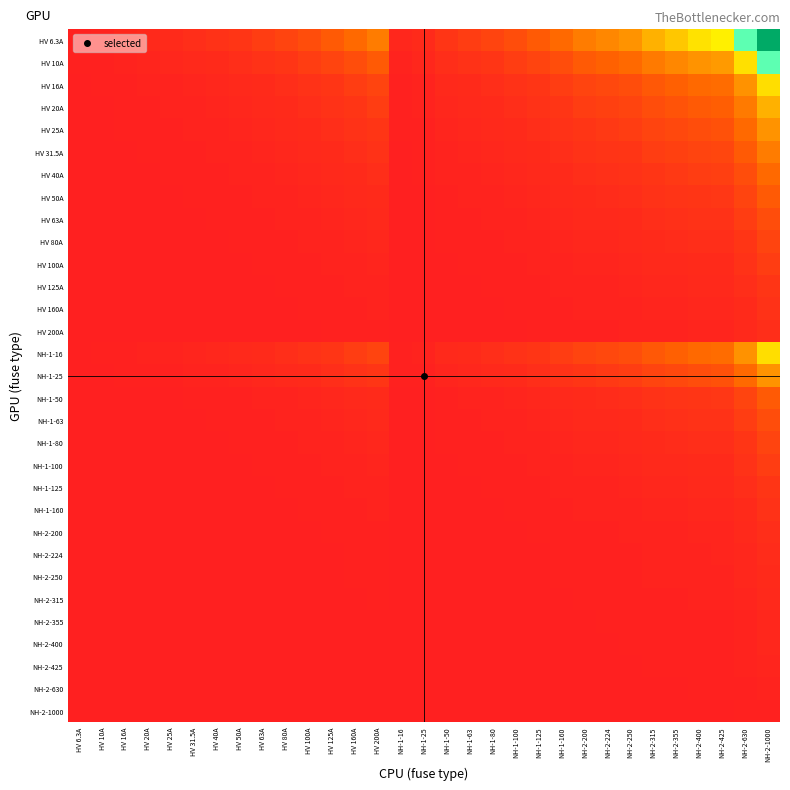

Reading left to right, what are all the values shown in this chart?

HV 6.3A: HV 6.3A=1.0	HV 10A=1.6	HV 16A=2.5	HV 20A=3.2	HV 25A=4.0	HV 31.5A=5.0	HV 40A=6.3	HV 50A=7.9	HV 63A=10.0	HV 80A=12.7	HV 100A=15.9	HV 125A=19.8	HV 160A=25.4	HV 200A=31.7	NH-1-16=2.5	NH-1-25=4.0	NH-1-50=7.9	NH-1-63=10.0	NH-1-80=12.7	NH-1-100=15.9	NH-1-125=19.8	NH-1-160=25.4	NH-2-200=31.7	NH-2-224=35.6	NH-2-250=39.7	NH-2-315=50.0	NH-2-355=56.3	NH-2-400=63.5	NH-2-425=67.5	NH-2-630=100.0	NH-2-1000=158.7
HV 10A: HV 6.3A=0.6	HV 10A=1.0	HV 16A=1.6	HV 20A=2.0	HV 25A=2.5	HV 31.5A=3.1	HV 40A=4.0	HV 50A=5.0	HV 63A=6.3	HV 80A=8.0	HV 100A=10.0	HV 125A=12.5	HV 160A=16.0	HV 200A=20.0	NH-1-16=1.6	NH-1-25=2.5	NH-1-50=5.0	NH-1-63=6.3	NH-1-80=8.0	NH-1-100=10.0	NH-1-125=12.5	NH-1-160=16.0	NH-2-200=20.0	NH-2-224=22.4	NH-2-250=25.0	NH-2-315=31.5	NH-2-355=35.5	NH-2-400=40.0	NH-2-425=42.5	NH-2-630=63.0	NH-2-1000=100.0
HV 16A: HV 6.3A=0.4	HV 10A=0.6	HV 16A=1.0	HV 20A=1.2	HV 25A=1.6	HV 31.5A=2.0	HV 40A=2.5	HV 50A=3.1	HV 63A=3.9	HV 80A=5.0	HV 100A=6.2	HV 125A=7.8	HV 160A=10.0	HV 200A=12.5	NH-1-16=1.0	NH-1-25=1.6	NH-1-50=3.1	NH-1-63=3.9	NH-1-80=5.0	NH-1-100=6.2	NH-1-125=7.8	NH-1-160=10.0	NH-2-200=12.5	NH-2-224=14.0	NH-2-250=15.6	NH-2-315=19.7	NH-2-355=22.2	NH-2-400=25.0	NH-2-425=26.6	NH-2-630=39.4	NH-2-1000=62.5
HV 20A: HV 6.3A=0.3	HV 10A=0.5	HV 16A=0.8	HV 20A=1.0	HV 25A=1.2	HV 31.5A=1.6	HV 40A=2.0	HV 50A=2.5	HV 63A=3.1	HV 80A=4.0	HV 100A=5.0	HV 125A=6.2	HV 160A=8.0	HV 200A=10.0	NH-1-16=0.8	NH-1-25=1.2	NH-1-50=2.5	NH-1-63=3.1	NH-1-80=4.0	NH-1-100=5.0	NH-1-125=6.2	NH-1-160=8.0	NH-2-200=10.0	NH-2-224=11.2	NH-2-250=12.5	NH-2-315=15.8	NH-2-355=17.8	NH-2-400=20.0	NH-2-425=21.2	NH-2-630=31.5	NH-2-1000=50.0
HV 25A: HV 6.3A=0.3	HV 10A=0.4	HV 16A=0.6	HV 20A=0.8	HV 25A=1.0	HV 31.5A=1.3	HV 40A=1.6	HV 50A=2.0	HV 63A=2.5	HV 80A=3.2	HV 100A=4.0	HV 125A=5.0	HV 160A=6.4	HV 200A=8.0	NH-1-16=0.6	NH-1-25=1.0	NH-1-50=2.0	NH-1-63=2.5	NH-1-80=3.2	NH-1-100=4.0	NH-1-125=5.0	NH-1-160=6.4	NH-2-200=8.0	NH-2-224=9.0	NH-2-250=10.0	NH-2-315=12.6	NH-2-355=14.2	NH-2-400=16.0	NH-2-425=17.0	NH-2-630=25.2	NH-2-1000=40.0
HV 31.5A: HV 6.3A=0.2	HV 10A=0.3	HV 16A=0.5	HV 20A=0.6	HV 25A=0.8	HV 31.5A=1.0	HV 40A=1.3	HV 50A=1.6	HV 63A=2.0	HV 80A=2.5	HV 100A=3.2	HV 125A=4.0	HV 160A=5.1	HV 200A=6.3	NH-1-16=0.5	NH-1-25=0.8	NH-1-50=1.6	NH-1-63=2.0	NH-1-80=2.5	NH-1-100=3.2	NH-1-125=4.0	NH-1-160=5.1	NH-2-200=6.3	NH-2-224=7.1	NH-2-250=7.9	NH-2-315=10.0	NH-2-355=11.3	NH-2-400=12.7	NH-2-425=13.5	NH-2-630=20.0	NH-2-1000=31.7
HV 40A: HV 6.3A=0.2	HV 10A=0.2	HV 16A=0.4	HV 20A=0.5	HV 25A=0.6	HV 31.5A=0.8	HV 40A=1.0	HV 50A=1.2	HV 63A=1.6	HV 80A=2.0	HV 100A=2.5	HV 125A=3.1	HV 160A=4.0	HV 200A=5.0	NH-1-16=0.4	NH-1-25=0.6	NH-1-50=1.2	NH-1-63=1.6	NH-1-80=2.0	NH-1-100=2.5	NH-1-125=3.1	NH-1-160=4.0	NH-2-200=5.0	NH-2-224=5.6	NH-2-250=6.2	NH-2-315=7.9	NH-2-355=8.9	NH-2-400=10.0	NH-2-425=10.6	NH-2-630=15.8	NH-2-1000=25.0
HV 50A: HV 6.3A=0.1	HV 10A=0.2	HV 16A=0.3	HV 20A=0.4	HV 25A=0.5	HV 31.5A=0.6	HV 40A=0.8	HV 50A=1.0	HV 63A=1.3	HV 80A=1.6	HV 100A=2.0	HV 125A=2.5	HV 160A=3.2	HV 200A=4.0	NH-1-16=0.3	NH-1-25=0.5	NH-1-50=1.0	NH-1-63=1.3	NH-1-80=1.6	NH-1-100=2.0	NH-1-125=2.5	NH-1-160=3.2	NH-2-200=4.0	NH-2-224=4.5	NH-2-250=5.0	NH-2-315=6.3	NH-2-355=7.1	NH-2-400=8.0	NH-2-425=8.5	NH-2-630=12.6	NH-2-1000=20.0
HV 63A: HV 6.3A=0.1	HV 10A=0.2	HV 16A=0.3	HV 20A=0.3	HV 25A=0.4	HV 31.5A=0.5	HV 40A=0.6	HV 50A=0.8	HV 63A=1.0	HV 80A=1.3	HV 100A=1.6	HV 125A=2.0	HV 160A=2.5	HV 200A=3.2	NH-1-16=0.3	NH-1-25=0.4	NH-1-50=0.8	NH-1-63=1.0	NH-1-80=1.3	NH-1-100=1.6	NH-1-125=2.0	NH-1-160=2.5	NH-2-200=3.2	NH-2-224=3.6	NH-2-250=4.0	NH-2-315=5.0	NH-2-355=5.6	NH-2-400=6.3	NH-2-425=6.7	NH-2-630=10.0	NH-2-1000=15.9
HV 80A: HV 6.3A=0.1	HV 10A=0.1	HV 16A=0.2	HV 20A=0.2	HV 25A=0.3	HV 31.5A=0.4	HV 40A=0.5	HV 50A=0.6	HV 63A=0.8	HV 80A=1.0	HV 100A=1.2	HV 125A=1.6	HV 160A=2.0	HV 200A=2.5	NH-1-16=0.2	NH-1-25=0.3	NH-1-50=0.6	NH-1-63=0.8	NH-1-80=1.0	NH-1-100=1.2	NH-1-125=1.6	NH-1-160=2.0	NH-2-200=2.5	NH-2-224=2.8	NH-2-250=3.1	NH-2-315=3.9	NH-2-355=4.4	NH-2-400=5.0	NH-2-425=5.3	NH-2-630=7.9	NH-2-1000=12.5
HV 100A: HV 6.3A=0.1	HV 10A=0.1	HV 16A=0.2	HV 20A=0.2	HV 25A=0.2	HV 31.5A=0.3	HV 40A=0.4	HV 50A=0.5	HV 63A=0.6	HV 80A=0.8	HV 100A=1.0	HV 125A=1.2	HV 160A=1.6	HV 200A=2.0	NH-1-16=0.2	NH-1-25=0.2	NH-1-50=0.5	NH-1-63=0.6	NH-1-80=0.8	NH-1-100=1.0	NH-1-125=1.2	NH-1-160=1.6	NH-2-200=2.0	NH-2-224=2.2	NH-2-250=2.5	NH-2-315=3.1	NH-2-355=3.5	NH-2-400=4.0	NH-2-425=4.2	NH-2-630=6.3	NH-2-1000=10.0
HV 125A: HV 6.3A=0.1	HV 10A=0.1	HV 16A=0.1	HV 20A=0.2	HV 25A=0.2	HV 31.5A=0.3	HV 40A=0.3	HV 50A=0.4	HV 63A=0.5	HV 80A=0.6	HV 100A=0.8	HV 125A=1.0	HV 160A=1.3	HV 200A=1.6	NH-1-16=0.1	NH-1-25=0.2	NH-1-50=0.4	NH-1-63=0.5	NH-1-80=0.6	NH-1-100=0.8	NH-1-125=1.0	NH-1-160=1.3	NH-2-200=1.6	NH-2-224=1.8	NH-2-250=2.0	NH-2-315=2.5	NH-2-355=2.8	NH-2-400=3.2	NH-2-425=3.4	NH-2-630=5.0	NH-2-1000=8.0
HV 160A: HV 6.3A=0.0	HV 10A=0.1	HV 16A=0.1	HV 20A=0.1	HV 25A=0.2	HV 31.5A=0.2	HV 40A=0.2	HV 50A=0.3	HV 63A=0.4	HV 80A=0.5	HV 100A=0.6	HV 125A=0.8	HV 160A=1.0	HV 200A=1.2	NH-1-16=0.1	NH-1-25=0.2	NH-1-50=0.3	NH-1-63=0.4	NH-1-80=0.5	NH-1-100=0.6	NH-1-125=0.8	NH-1-160=1.0	NH-2-200=1.2	NH-2-224=1.4	NH-2-250=1.6	NH-2-315=2.0	NH-2-355=2.2	NH-2-400=2.5	NH-2-425=2.7	NH-2-630=3.9	NH-2-1000=6.2
HV 200A: HV 6.3A=0.0	HV 10A=0.1	HV 16A=0.1	HV 20A=0.1	HV 25A=0.1	HV 31.5A=0.2	HV 40A=0.2	HV 50A=0.2	HV 63A=0.3	HV 80A=0.4	HV 100A=0.5	HV 125A=0.6	HV 160A=0.8	HV 200A=1.0	NH-1-16=0.1	NH-1-25=0.1	NH-1-50=0.2	NH-1-63=0.3	NH-1-80=0.4	NH-1-100=0.5	NH-1-125=0.6	NH-1-160=0.8	NH-2-200=1.0	NH-2-224=1.1	NH-2-250=1.2	NH-2-315=1.6	NH-2-355=1.8	NH-2-400=2.0	NH-2-425=2.1	NH-2-630=3.1	NH-2-1000=5.0
NH-1-16: HV 6.3A=0.4	HV 10A=0.6	HV 16A=1.0	HV 20A=1.2	HV 25A=1.6	HV 31.5A=2.0	HV 40A=2.5	HV 50A=3.1	HV 63A=3.9	HV 80A=5.0	HV 100A=6.2	HV 125A=7.8	HV 160A=10.0	HV 200A=12.5	NH-1-16=1.0	NH-1-25=1.6	NH-1-50=3.1	NH-1-63=3.9	NH-1-80=5.0	NH-1-100=6.2	NH-1-125=7.8	NH-1-160=10.0	NH-2-200=12.5	NH-2-224=14.0	NH-2-250=15.6	NH-2-315=19.7	NH-2-355=22.2	NH-2-400=25.0	NH-2-425=26.6	NH-2-630=39.4	NH-2-1000=62.5
NH-1-25: HV 6.3A=0.3	HV 10A=0.4	HV 16A=0.6	HV 20A=0.8	HV 25A=1.0	HV 31.5A=1.3	HV 40A=1.6	HV 50A=2.0	HV 63A=2.5	HV 80A=3.2	HV 100A=4.0	HV 125A=5.0	HV 160A=6.4	HV 200A=8.0	NH-1-16=0.6	NH-1-25=1.0	NH-1-50=2.0	NH-1-63=2.5	NH-1-80=3.2	NH-1-100=4.0	NH-1-125=5.0	NH-1-160=6.4	NH-2-200=8.0	NH-2-224=9.0	NH-2-250=10.0	NH-2-315=12.6	NH-2-355=14.2	NH-2-400=16.0	NH-2-425=17.0	NH-2-630=25.2	NH-2-1000=40.0
NH-1-50: HV 6.3A=0.1	HV 10A=0.2	HV 16A=0.3	HV 20A=0.4	HV 25A=0.5	HV 31.5A=0.6	HV 40A=0.8	HV 50A=1.0	HV 63A=1.3	HV 80A=1.6	HV 100A=2.0	HV 125A=2.5	HV 160A=3.2	HV 200A=4.0	NH-1-16=0.3	NH-1-25=0.5	NH-1-50=1.0	NH-1-63=1.3	NH-1-80=1.6	NH-1-100=2.0	NH-1-125=2.5	NH-1-160=3.2	NH-2-200=4.0	NH-2-224=4.5	NH-2-250=5.0	NH-2-315=6.3	NH-2-355=7.1	NH-2-400=8.0	NH-2-425=8.5	NH-2-630=12.6	NH-2-1000=20.0
NH-1-63: HV 6.3A=0.1	HV 10A=0.2	HV 16A=0.3	HV 20A=0.3	HV 25A=0.4	HV 31.5A=0.5	HV 40A=0.6	HV 50A=0.8	HV 63A=1.0	HV 80A=1.3	HV 100A=1.6	HV 125A=2.0	HV 160A=2.5	HV 200A=3.2	NH-1-16=0.3	NH-1-25=0.4	NH-1-50=0.8	NH-1-63=1.0	NH-1-80=1.3	NH-1-100=1.6	NH-1-125=2.0	NH-1-160=2.5	NH-2-200=3.2	NH-2-224=3.6	NH-2-250=4.0	NH-2-315=5.0	NH-2-355=5.6	NH-2-400=6.3	NH-2-425=6.7	NH-2-630=10.0	NH-2-1000=15.9
NH-1-80: HV 6.3A=0.1	HV 10A=0.1	HV 16A=0.2	HV 20A=0.2	HV 25A=0.3	HV 31.5A=0.4	HV 40A=0.5	HV 50A=0.6	HV 63A=0.8	HV 80A=1.0	HV 100A=1.2	HV 125A=1.6	HV 160A=2.0	HV 200A=2.5	NH-1-16=0.2	NH-1-25=0.3	NH-1-50=0.6	NH-1-63=0.8	NH-1-80=1.0	NH-1-100=1.2	NH-1-125=1.6	NH-1-160=2.0	NH-2-200=2.5	NH-2-224=2.8	NH-2-250=3.1	NH-2-315=3.9	NH-2-355=4.4	NH-2-400=5.0	NH-2-425=5.3	NH-2-630=7.9	NH-2-1000=12.5
NH-1-100: HV 6.3A=0.1	HV 10A=0.1	HV 16A=0.2	HV 20A=0.2	HV 25A=0.2	HV 31.5A=0.3	HV 40A=0.4	HV 50A=0.5	HV 63A=0.6	HV 80A=0.8	HV 100A=1.0	HV 125A=1.2	HV 160A=1.6	HV 200A=2.0	NH-1-16=0.2	NH-1-25=0.2	NH-1-50=0.5	NH-1-63=0.6	NH-1-80=0.8	NH-1-100=1.0	NH-1-125=1.2	NH-1-160=1.6	NH-2-200=2.0	NH-2-224=2.2	NH-2-250=2.5	NH-2-315=3.1	NH-2-355=3.5	NH-2-400=4.0	NH-2-425=4.2	NH-2-630=6.3	NH-2-1000=10.0
NH-1-125: HV 6.3A=0.1	HV 10A=0.1	HV 16A=0.1	HV 20A=0.2	HV 25A=0.2	HV 31.5A=0.3	HV 40A=0.3	HV 50A=0.4	HV 63A=0.5	HV 80A=0.6	HV 100A=0.8	HV 125A=1.0	HV 160A=1.3	HV 200A=1.6	NH-1-16=0.1	NH-1-25=0.2	NH-1-50=0.4	NH-1-63=0.5	NH-1-80=0.6	NH-1-100=0.8	NH-1-125=1.0	NH-1-160=1.3	NH-2-200=1.6	NH-2-224=1.8	NH-2-250=2.0	NH-2-315=2.5	NH-2-355=2.8	NH-2-400=3.2	NH-2-425=3.4	NH-2-630=5.0	NH-2-1000=8.0
NH-1-160: HV 6.3A=0.0	HV 10A=0.1	HV 16A=0.1	HV 20A=0.1	HV 25A=0.2	HV 31.5A=0.2	HV 40A=0.2	HV 50A=0.3	HV 63A=0.4	HV 80A=0.5	HV 100A=0.6	HV 125A=0.8	HV 160A=1.0	HV 200A=1.2	NH-1-16=0.1	NH-1-25=0.2	NH-1-50=0.3	NH-1-63=0.4	NH-1-80=0.5	NH-1-100=0.6	NH-1-125=0.8	NH-1-160=1.0	NH-2-200=1.2	NH-2-224=1.4	NH-2-250=1.6	NH-2-315=2.0	NH-2-355=2.2	NH-2-400=2.5	NH-2-425=2.7	NH-2-630=3.9	NH-2-1000=6.2
NH-2-200: HV 6.3A=0.0	HV 10A=0.1	HV 16A=0.1	HV 20A=0.1	HV 25A=0.1	HV 31.5A=0.2	HV 40A=0.2	HV 50A=0.2	HV 63A=0.3	HV 80A=0.4	HV 100A=0.5	HV 125A=0.6	HV 160A=0.8	HV 200A=1.0	NH-1-16=0.1	NH-1-25=0.1	NH-1-50=0.2	NH-1-63=0.3	NH-1-80=0.4	NH-1-100=0.5	NH-1-125=0.6	NH-1-160=0.8	NH-2-200=1.0	NH-2-224=1.1	NH-2-250=1.2	NH-2-315=1.6	NH-2-355=1.8	NH-2-400=2.0	NH-2-425=2.1	NH-2-630=3.1	NH-2-1000=5.0
NH-2-224: HV 6.3A=0.0	HV 10A=0.0	HV 16A=0.1	HV 20A=0.1	HV 25A=0.1	HV 31.5A=0.1	HV 40A=0.2	HV 50A=0.2	HV 63A=0.3	HV 80A=0.4	HV 100A=0.4	HV 125A=0.6	HV 160A=0.7	HV 200A=0.9	NH-1-16=0.1	NH-1-25=0.1	NH-1-50=0.2	NH-1-63=0.3	NH-1-80=0.4	NH-1-100=0.4	NH-1-125=0.6	NH-1-160=0.7	NH-2-200=0.9	NH-2-224=1.0	NH-2-250=1.1	NH-2-315=1.4	NH-2-355=1.6	NH-2-400=1.8	NH-2-425=1.9	NH-2-630=2.8	NH-2-1000=4.5
NH-2-250: HV 6.3A=0.0	HV 10A=0.0	HV 16A=0.1	HV 20A=0.1	HV 25A=0.1	HV 31.5A=0.1	HV 40A=0.2	HV 50A=0.2	HV 63A=0.3	HV 80A=0.3	HV 100A=0.4	HV 125A=0.5	HV 160A=0.6	HV 200A=0.8	NH-1-16=0.1	NH-1-25=0.1	NH-1-50=0.2	NH-1-63=0.3	NH-1-80=0.3	NH-1-100=0.4	NH-1-125=0.5	NH-1-160=0.6	NH-2-200=0.8	NH-2-224=0.9	NH-2-250=1.0	NH-2-315=1.3	NH-2-355=1.4	NH-2-400=1.6	NH-2-425=1.7	NH-2-630=2.5	NH-2-1000=4.0
NH-2-315: HV 6.3A=0.0	HV 10A=0.0	HV 16A=0.1	HV 20A=0.1	HV 25A=0.1	HV 31.5A=0.1	HV 40A=0.1	HV 50A=0.2	HV 63A=0.2	HV 80A=0.3	HV 100A=0.3	HV 125A=0.4	HV 160A=0.5	HV 200A=0.6	NH-1-16=0.1	NH-1-25=0.1	NH-1-50=0.2	NH-1-63=0.2	NH-1-80=0.3	NH-1-100=0.3	NH-1-125=0.4	NH-1-160=0.5	NH-2-200=0.6	NH-2-224=0.7	NH-2-250=0.8	NH-2-315=1.0	NH-2-355=1.1	NH-2-400=1.3	NH-2-425=1.3	NH-2-630=2.0	NH-2-1000=3.2
NH-2-355: HV 6.3A=0.0	HV 10A=0.0	HV 16A=0.0	HV 20A=0.1	HV 25A=0.1	HV 31.5A=0.1	HV 40A=0.1	HV 50A=0.1	HV 63A=0.2	HV 80A=0.2	HV 100A=0.3	HV 125A=0.4	HV 160A=0.5	HV 200A=0.6	NH-1-16=0.0	NH-1-25=0.1	NH-1-50=0.1	NH-1-63=0.2	NH-1-80=0.2	NH-1-100=0.3	NH-1-125=0.4	NH-1-160=0.5	NH-2-200=0.6	NH-2-224=0.6	NH-2-250=0.7	NH-2-315=0.9	NH-2-355=1.0	NH-2-400=1.1	NH-2-425=1.2	NH-2-630=1.8	NH-2-1000=2.8
NH-2-400: HV 6.3A=0.0	HV 10A=0.0	HV 16A=0.0	HV 20A=0.1	HV 25A=0.1	HV 31.5A=0.1	HV 40A=0.1	HV 50A=0.1	HV 63A=0.2	HV 80A=0.2	HV 100A=0.2	HV 125A=0.3	HV 160A=0.4	HV 200A=0.5	NH-1-16=0.0	NH-1-25=0.1	NH-1-50=0.1	NH-1-63=0.2	NH-1-80=0.2	NH-1-100=0.2	NH-1-125=0.3	NH-1-160=0.4	NH-2-200=0.5	NH-2-224=0.6	NH-2-250=0.6	NH-2-315=0.8	NH-2-355=0.9	NH-2-400=1.0	NH-2-425=1.1	NH-2-630=1.6	NH-2-1000=2.5
NH-2-425: HV 6.3A=0.0	HV 10A=0.0	HV 16A=0.0	HV 20A=0.0	HV 25A=0.1	HV 31.5A=0.1	HV 40A=0.1	HV 50A=0.1	HV 63A=0.1	HV 80A=0.2	HV 100A=0.2	HV 125A=0.3	HV 160A=0.4	HV 200A=0.5	NH-1-16=0.0	NH-1-25=0.1	NH-1-50=0.1	NH-1-63=0.1	NH-1-80=0.2	NH-1-100=0.2	NH-1-125=0.3	NH-1-160=0.4	NH-2-200=0.5	NH-2-224=0.5	NH-2-250=0.6	NH-2-315=0.7	NH-2-355=0.8	NH-2-400=0.9	NH-2-425=1.0	NH-2-630=1.5	NH-2-1000=2.4
NH-2-630: HV 6.3A=0.0	HV 10A=0.0	HV 16A=0.0	HV 20A=0.0	HV 25A=0.0	HV 31.5A=0.1	HV 40A=0.1	HV 50A=0.1	HV 63A=0.1	HV 80A=0.1	HV 100A=0.2	HV 125A=0.2	HV 160A=0.3	HV 200A=0.3	NH-1-16=0.0	NH-1-25=0.0	NH-1-50=0.1	NH-1-63=0.1	NH-1-80=0.1	NH-1-100=0.2	NH-1-125=0.2	NH-1-160=0.3	NH-2-200=0.3	NH-2-224=0.4	NH-2-250=0.4	NH-2-315=0.5	NH-2-355=0.6	NH-2-400=0.6	NH-2-425=0.7	NH-2-630=1.0	NH-2-1000=1.6
NH-2-1000: HV 6.3A=0.0	HV 10A=0.0	HV 16A=0.0	HV 20A=0.0	HV 25A=0.0	HV 31.5A=0.0	HV 40A=0.0	HV 50A=0.1	HV 63A=0.1	HV 80A=0.1	HV 100A=0.1	HV 125A=0.1	HV 160A=0.2	HV 200A=0.2	NH-1-16=0.0	NH-1-25=0.0	NH-1-50=0.1	NH-1-63=0.1	NH-1-80=0.1	NH-1-100=0.1	NH-1-125=0.1	NH-1-160=0.2	NH-2-200=0.2	NH-2-224=0.2	NH-2-250=0.2	NH-2-315=0.3	NH-2-355=0.4	NH-2-400=0.4	NH-2-425=0.4	NH-2-630=0.6	NH-2-1000=1.0